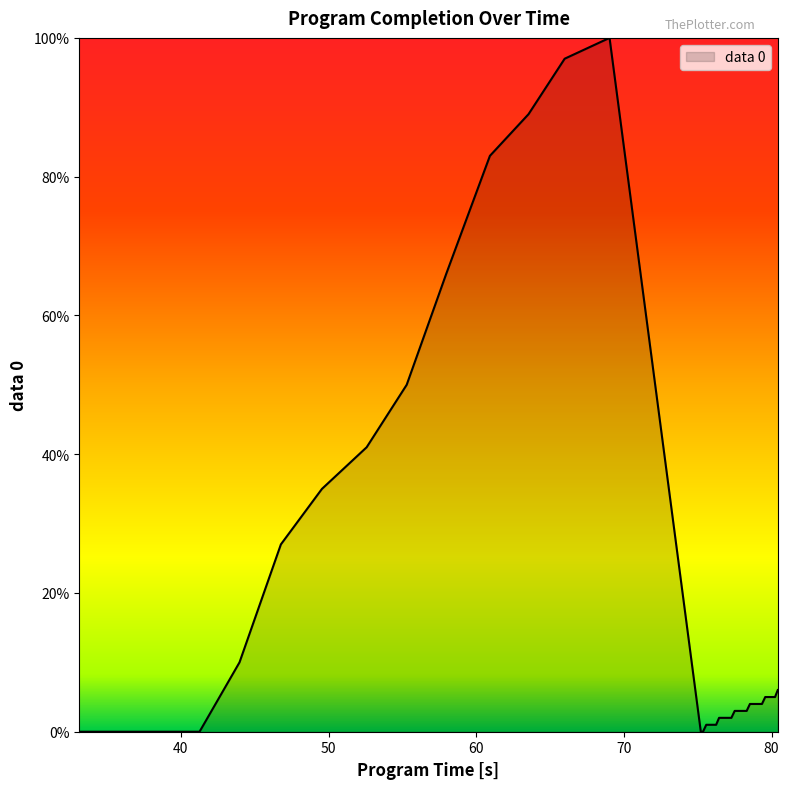

What is the difference between the maximum and minimum values?

100